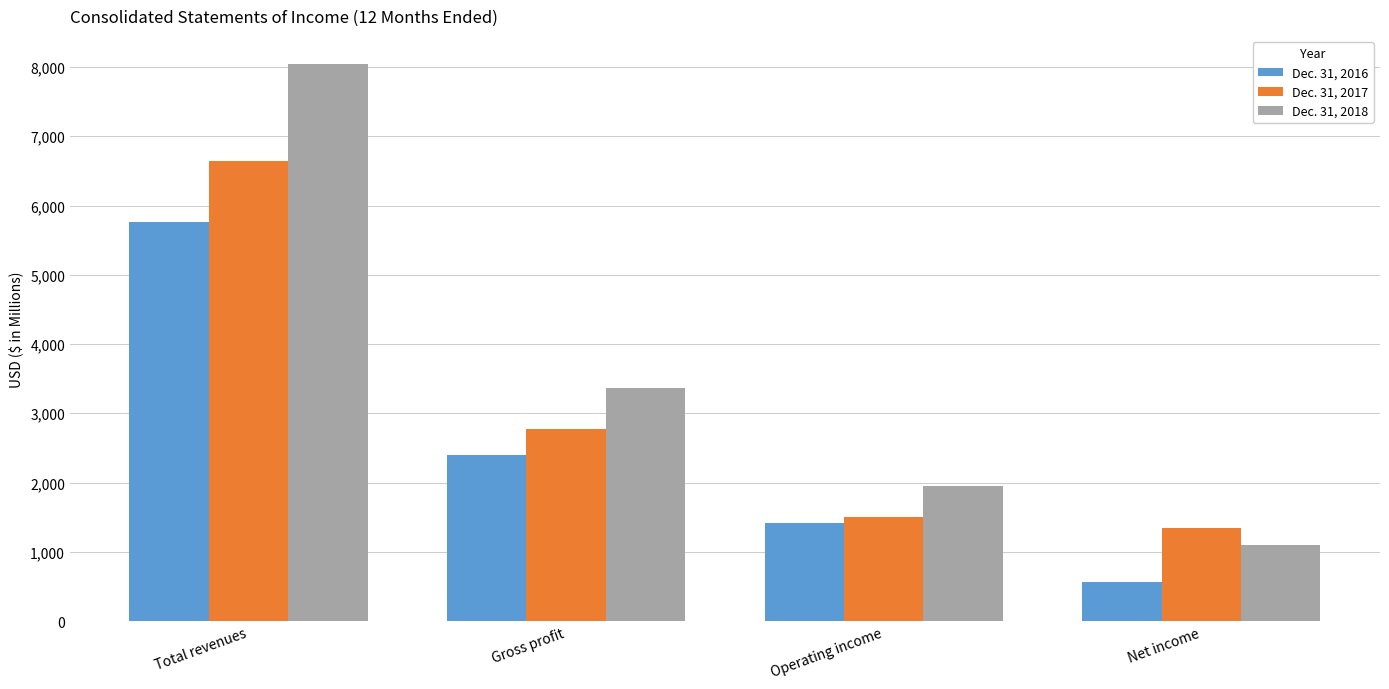

Reading left to right, list all the values displayed in this chart.

Dec. 31, 2016: Total revenues=5762	Gross profit=2403	Operating income=1415	Net income=566
Dec. 31, 2017: Total revenues=6641	Gross profit=2769	Operating income=1507	Net income=1346
Dec. 31, 2018: Total revenues=8047	Gross profit=3364	Operating income=1951	Net income=1096